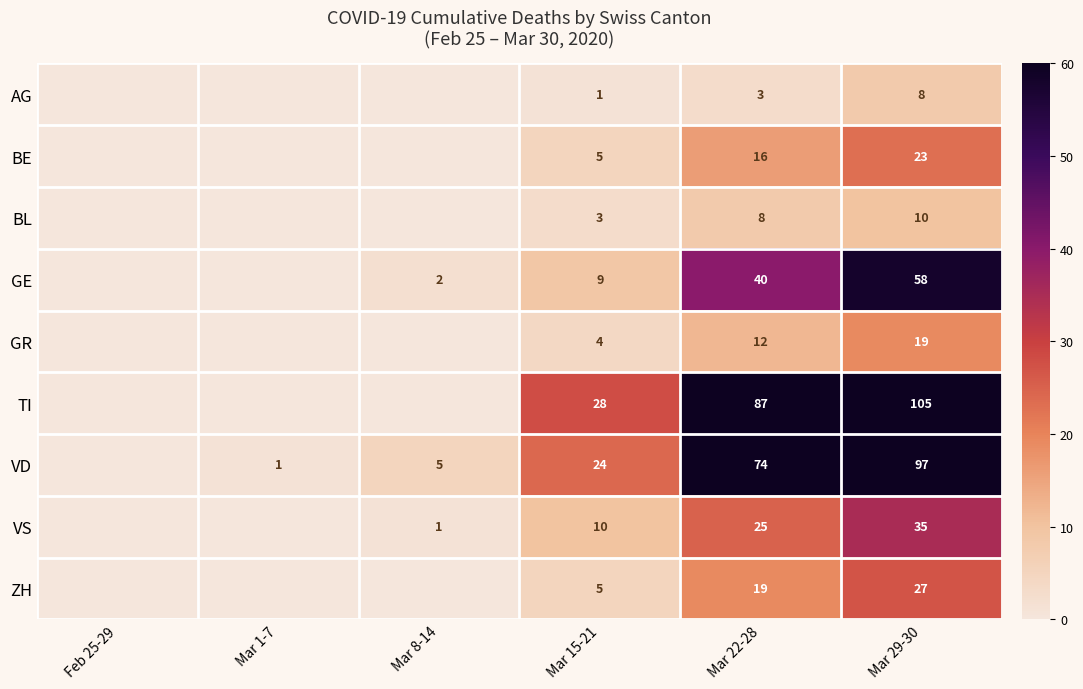

Which has a higher value, Mar 1-7 or Mar 29-30?

Mar 29-30